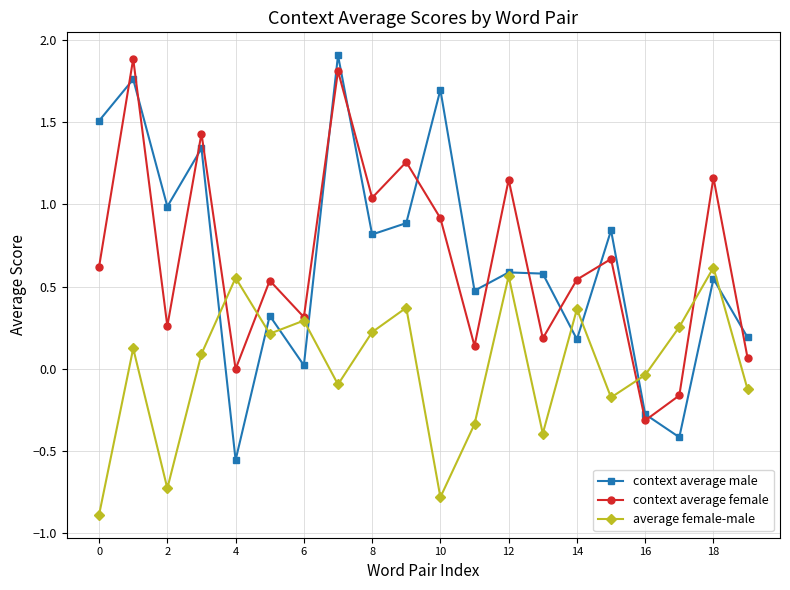

How many data points in context average male are less than 0?

3